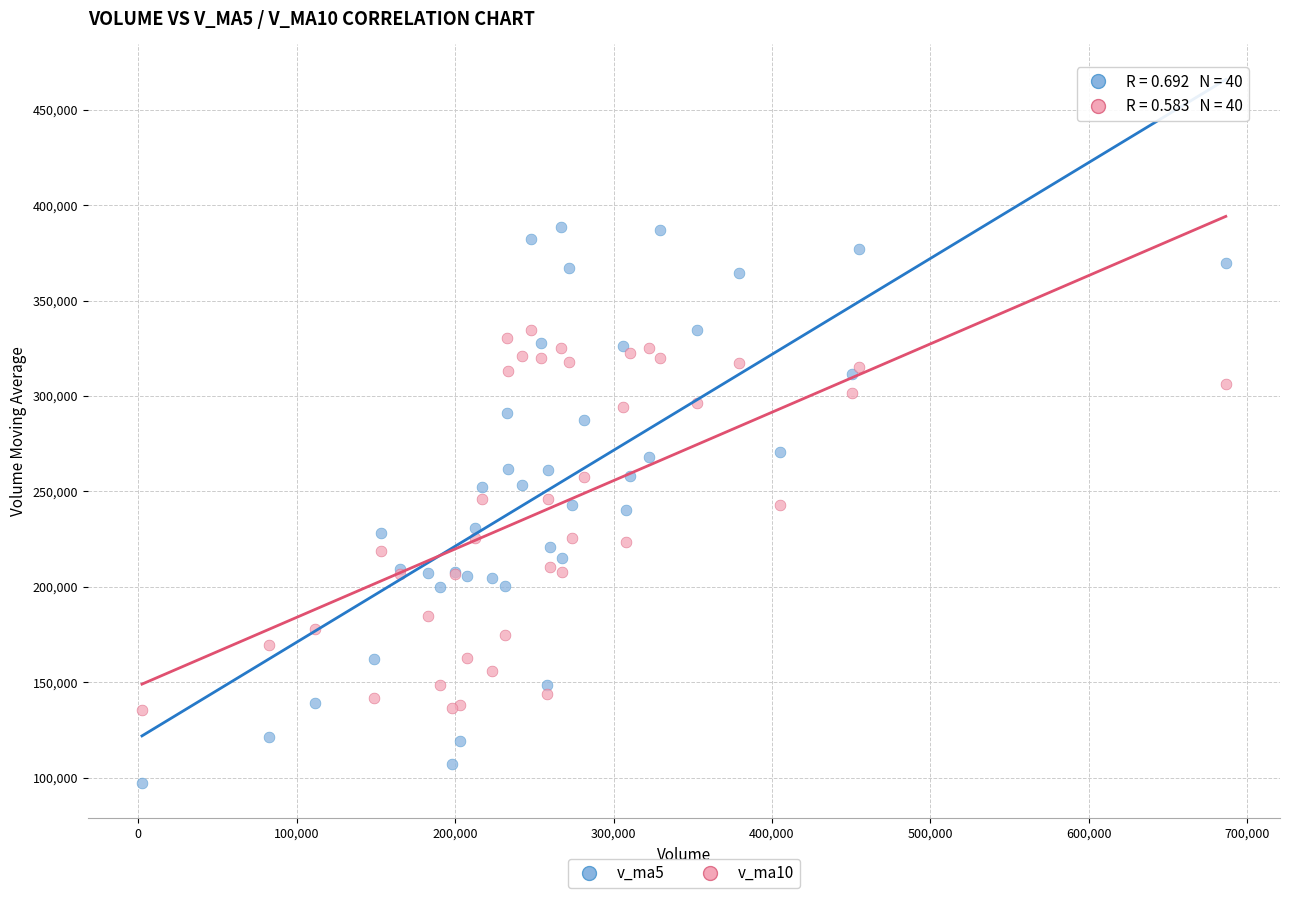

Which series has the largest Y range (max minus min)?

v_ma5